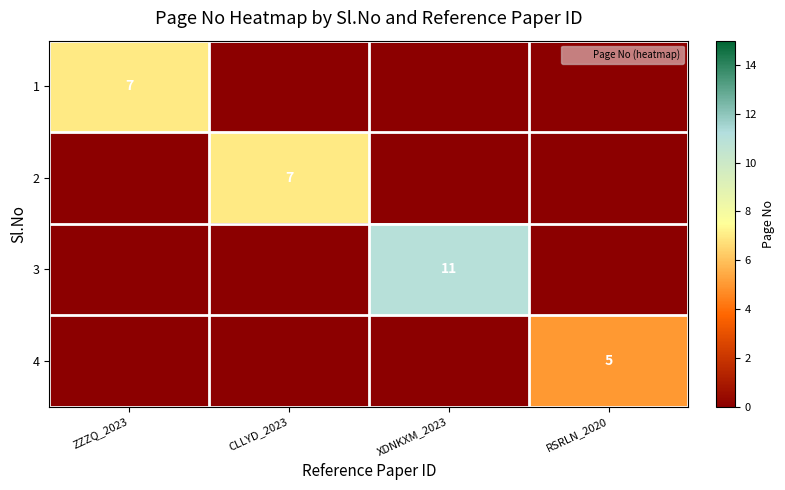

At which category is the sum across all series the highest?

XDNKXM_2023